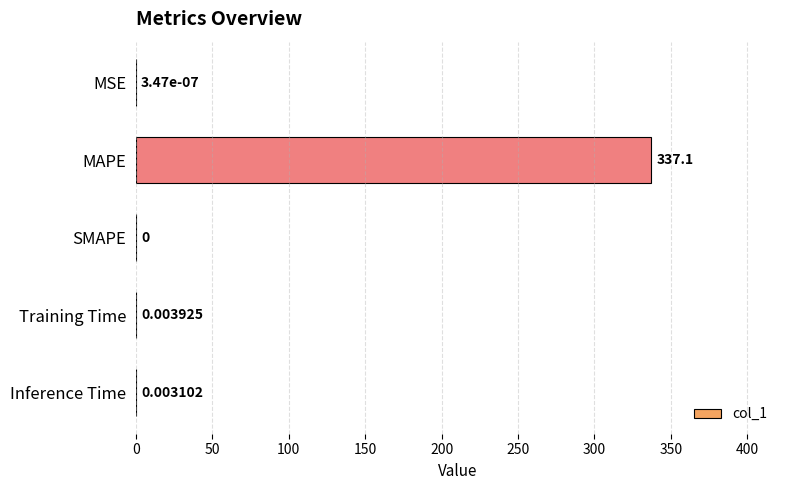

Which category has the highest value across all series?

MAPE